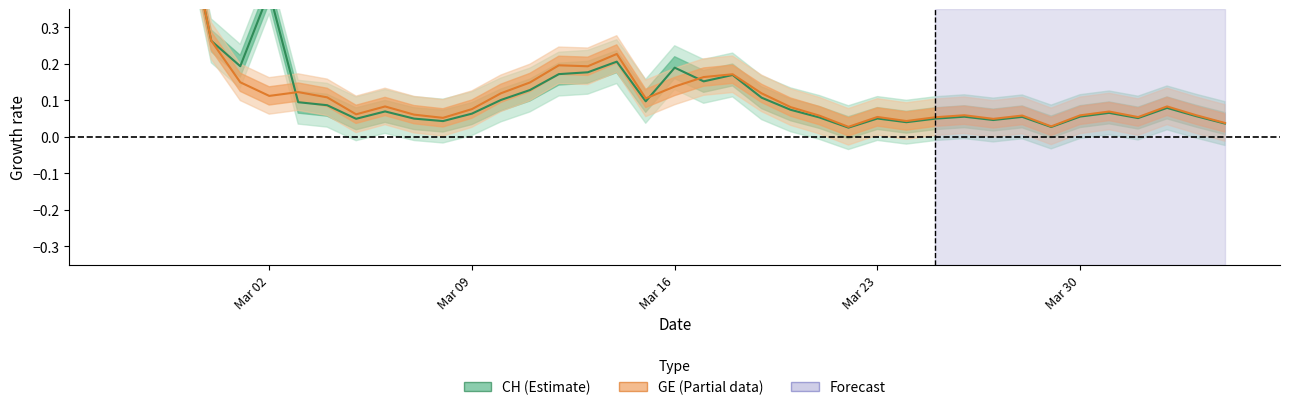

How many lines are shown in the chart?

2